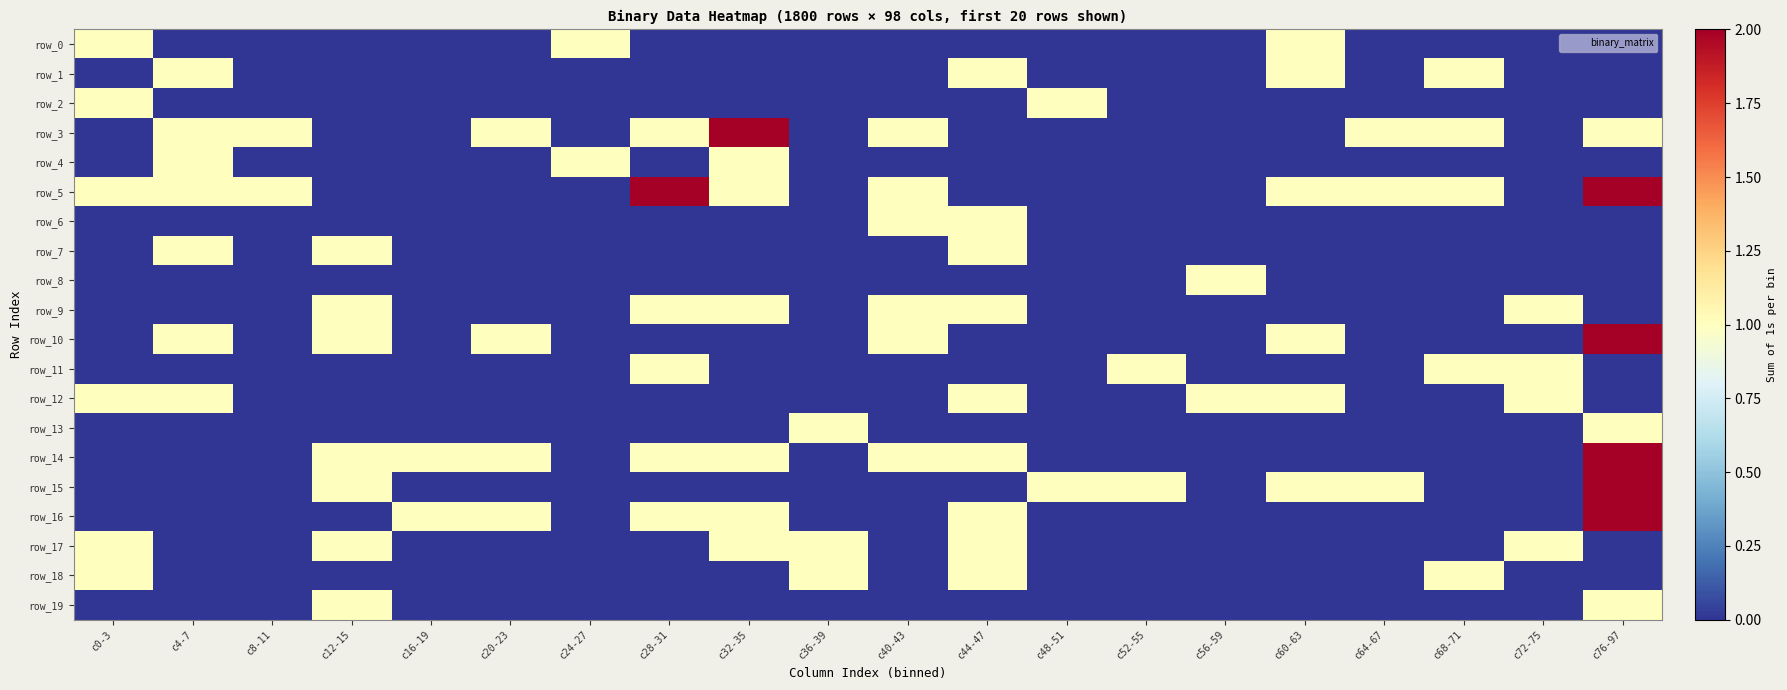

Count the row_15 values in the range 0 to 1.

19